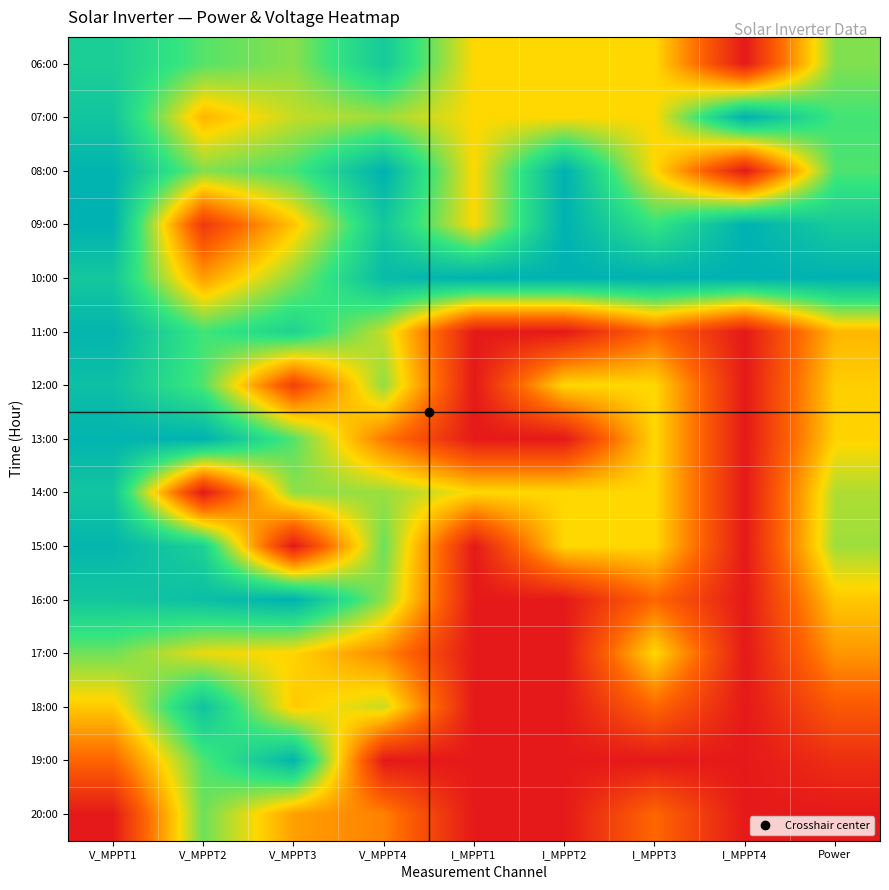

Reading left to right, extract all data points from this chart.

06:00: V_MPPT1=0.9	V_MPPT2=0.7	V_MPPT3=0.6	V_MPPT4=0.9	I_MPPT1=0.5	I_MPPT2=0.5	I_MPPT3=0.5	I_MPPT4=0.0	Power=0.7
07:00: V_MPPT1=0.9	V_MPPT2=0.4	V_MPPT3=0.6	V_MPPT4=0.6	I_MPPT1=0.5	I_MPPT2=0.5	I_MPPT3=0.5	I_MPPT4=1.0	Power=0.7
08:00: V_MPPT1=1.0	V_MPPT2=0.7	V_MPPT3=0.7	V_MPPT4=1.0	I_MPPT1=0.5	I_MPPT2=1.0	I_MPPT3=0.5	I_MPPT4=0.0	Power=0.7
09:00: V_MPPT1=1.0	V_MPPT2=0.1	V_MPPT3=0.5	V_MPPT4=0.9	I_MPPT1=0.5	I_MPPT2=1.0	I_MPPT3=0.8	I_MPPT4=1.0	Power=0.9
10:00: V_MPPT1=0.9	V_MPPT2=0.4	V_MPPT3=0.6	V_MPPT4=1.0	I_MPPT1=1.0	I_MPPT2=1.0	I_MPPT3=1.0	I_MPPT4=1.0	Power=1.0
11:00: V_MPPT1=1.0	V_MPPT2=0.7	V_MPPT3=0.8	V_MPPT4=0.6	I_MPPT1=0.0	I_MPPT2=0.0	I_MPPT3=0.2	I_MPPT4=0.0	Power=0.4
12:00: V_MPPT1=0.9	V_MPPT2=0.7	V_MPPT3=0.1	V_MPPT4=0.6	I_MPPT1=0.0	I_MPPT2=0.5	I_MPPT3=0.5	I_MPPT4=0.0	Power=0.5
13:00: V_MPPT1=1.0	V_MPPT2=1.0	V_MPPT3=0.7	V_MPPT4=0.3	I_MPPT1=0.0	I_MPPT2=0.0	I_MPPT3=0.5	I_MPPT4=0.0	Power=0.5
14:00: V_MPPT1=0.9	V_MPPT2=0.0	V_MPPT3=0.6	V_MPPT4=0.6	I_MPPT1=0.5	I_MPPT2=0.5	I_MPPT3=0.5	I_MPPT4=0.0	Power=0.6
15:00: V_MPPT1=1.0	V_MPPT2=0.9	V_MPPT3=0.0	V_MPPT4=0.7	I_MPPT1=0.0	I_MPPT2=0.5	I_MPPT3=0.5	I_MPPT4=0.0	Power=0.6
16:00: V_MPPT1=0.9	V_MPPT2=0.9	V_MPPT3=1.0	V_MPPT4=0.6	I_MPPT1=0.0	I_MPPT2=0.0	I_MPPT3=0.2	I_MPPT4=0.0	Power=0.5
17:00: V_MPPT1=0.7	V_MPPT2=0.5	V_MPPT3=0.5	V_MPPT4=0.3	I_MPPT1=0.0	I_MPPT2=0.0	I_MPPT3=0.5	I_MPPT4=0.0	Power=0.4
18:00: V_MPPT1=0.5	V_MPPT2=0.9	V_MPPT3=0.5	V_MPPT4=0.6	I_MPPT1=0.0	I_MPPT2=0.0	I_MPPT3=0.2	I_MPPT4=0.0	Power=0.2
19:00: V_MPPT1=0.2	V_MPPT2=0.7	V_MPPT3=1.0	V_MPPT4=0.0	I_MPPT1=0.0	I_MPPT2=0.0	I_MPPT3=0.0	I_MPPT4=0.0	Power=0.1
20:00: V_MPPT1=0.0	V_MPPT2=0.7	V_MPPT3=0.4	V_MPPT4=0.3	I_MPPT1=0.0	I_MPPT2=0.0	I_MPPT3=0.2	I_MPPT4=0.0	Power=0.0